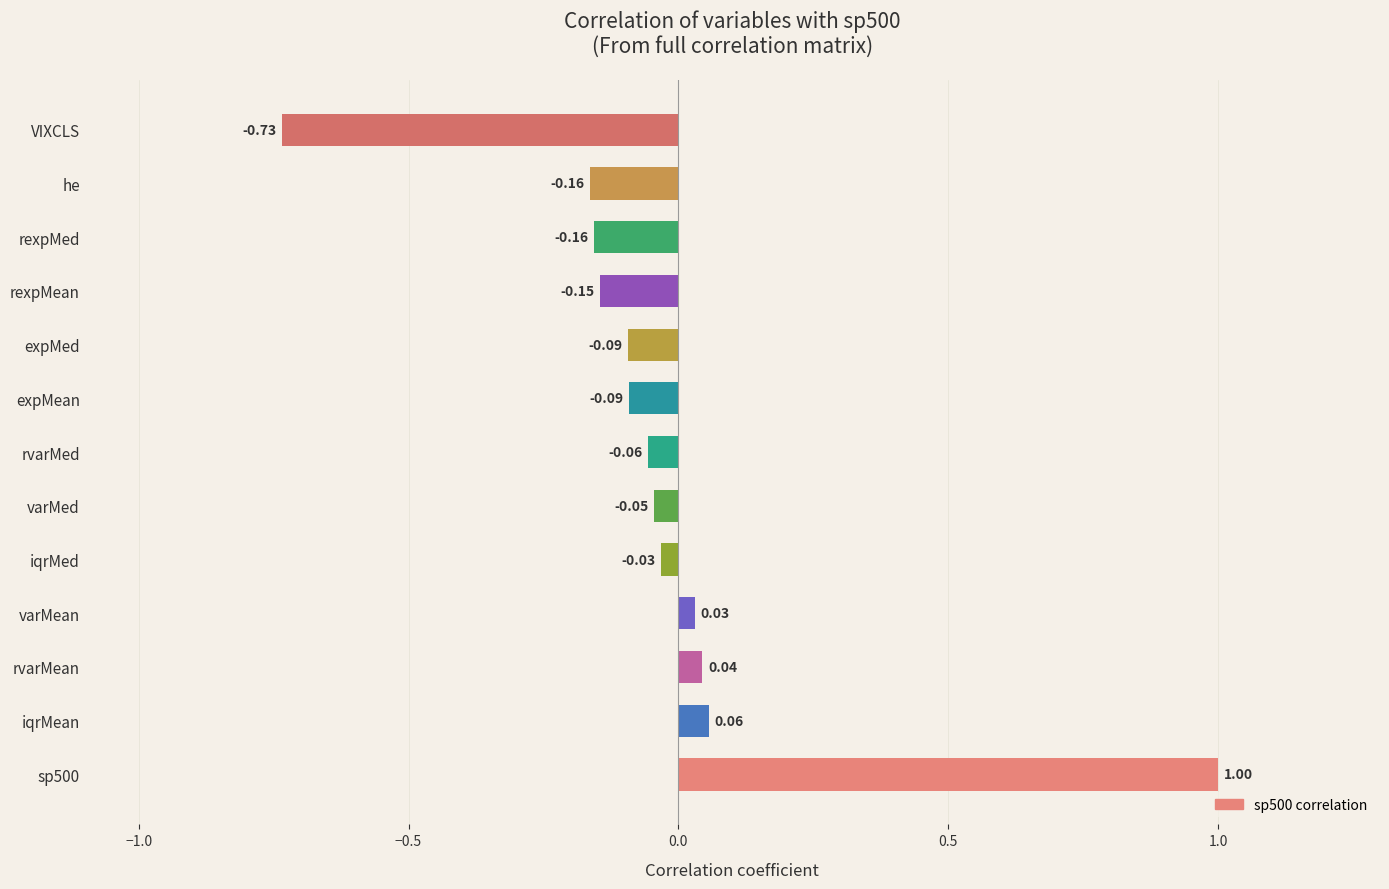

How many categories are shown in the chart?

13